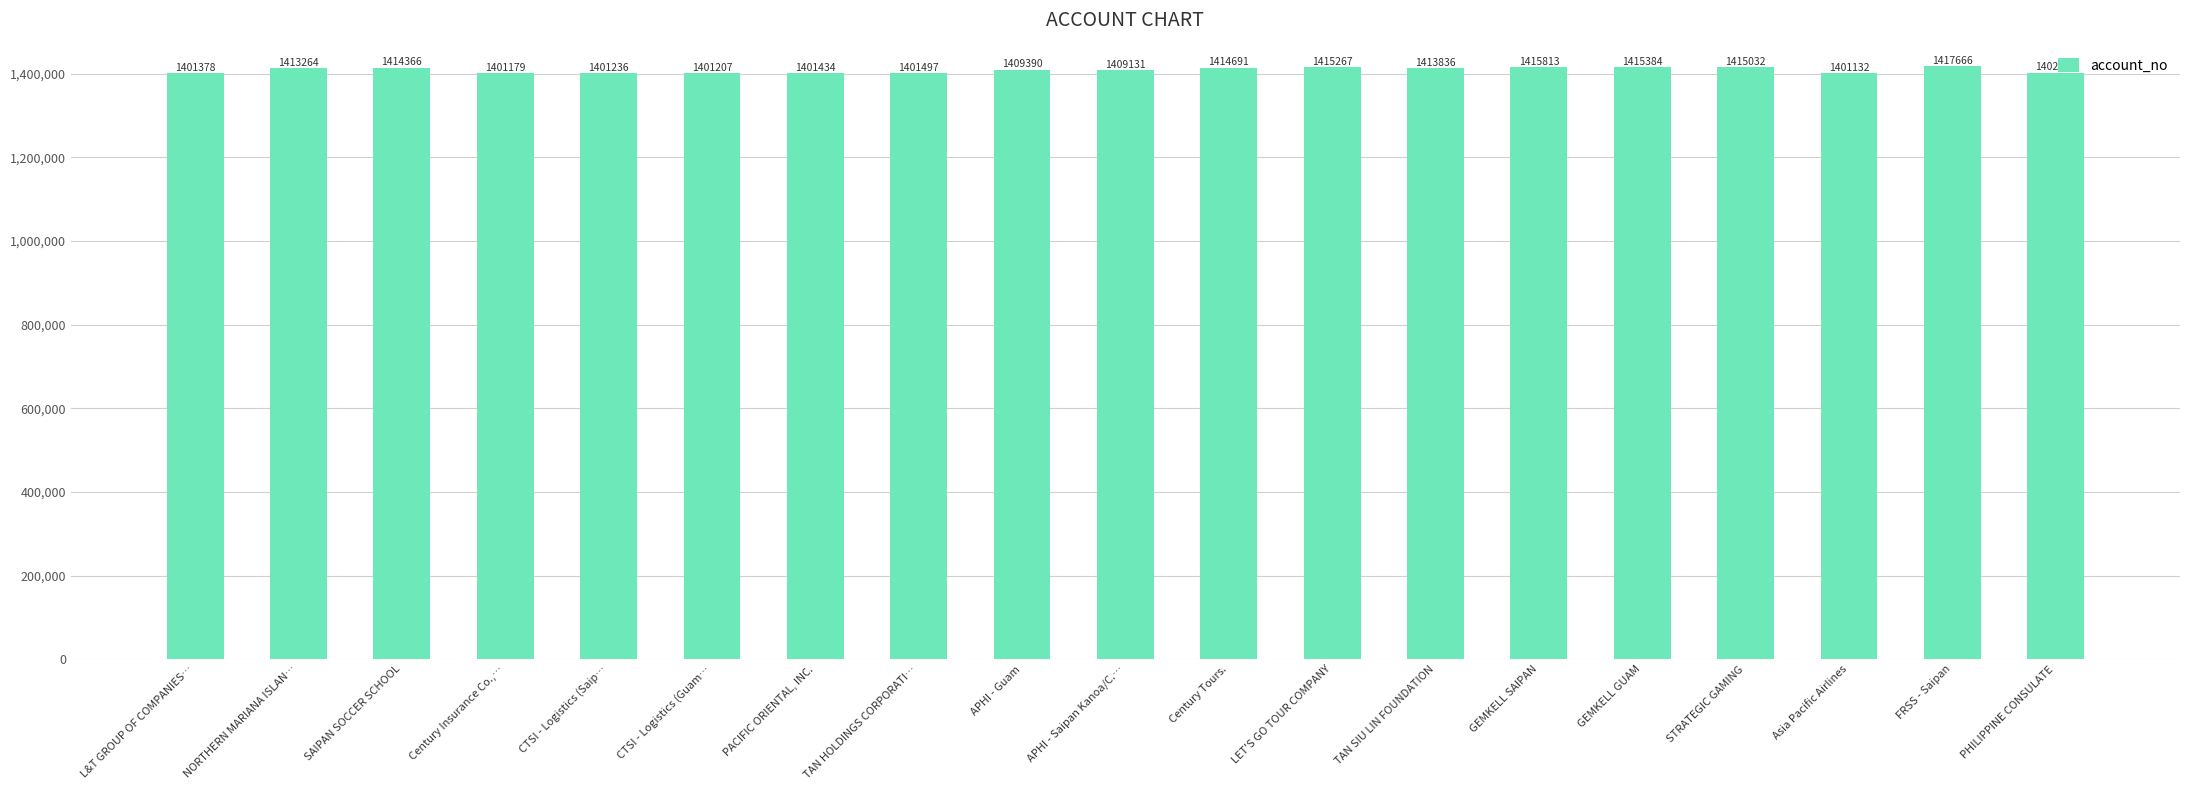

Reading left to right, what are all the values shown in this chart?

1401378	1413264	1414366	1401179	1401236	1401207	1401434	1401497	1409390	1409131	1414691	1415267	1413836	1415813	1415384	1415032	1401132	1417666	1402688